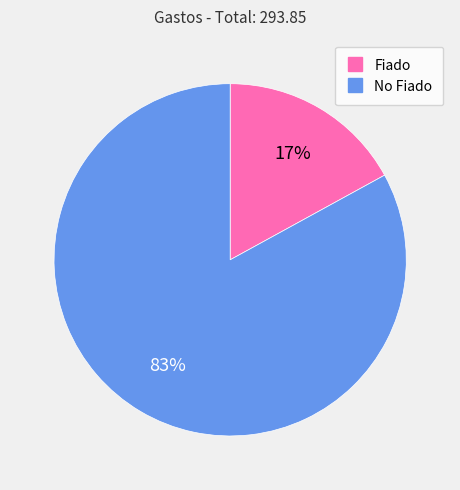

To the nearest percent, what is the difference between the largest and smallest slice percentages?

66%